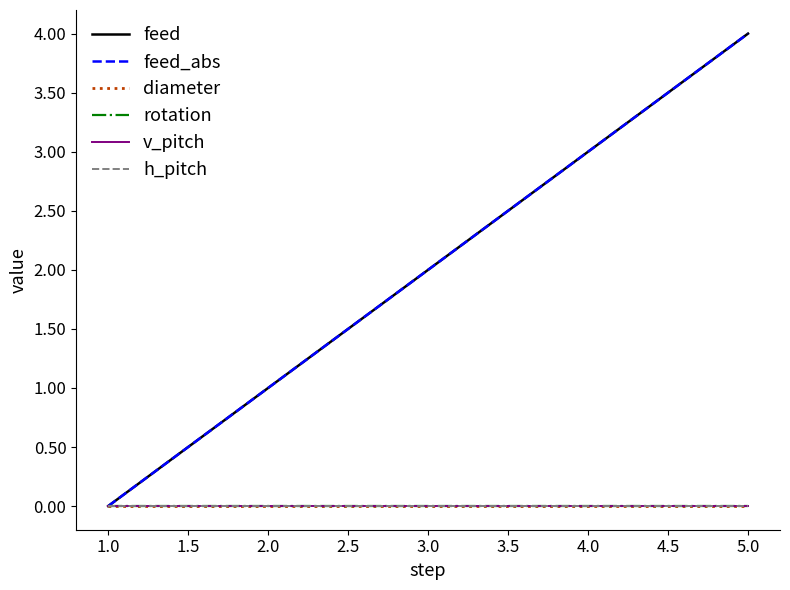

Which series has the largest range (max minus min)?

feed